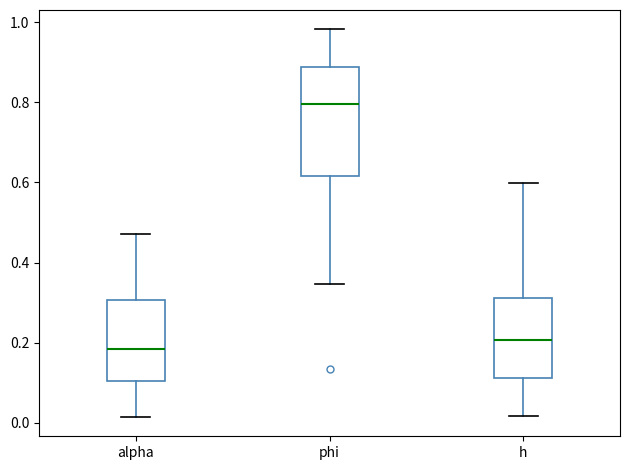

Reading left to right, transcribe this box plot: for each box, give where its median line is, the range the box spans, and where its two whiskers end, as read against the y-axis. The values are not printed on the chart, so give them approximately, as read against the axis.

alpha: median 0.18, box 0.10 to 0.30, whiskers 0.02 to 0.48
phi: median 0.80, box 0.62 to 0.88, whiskers 0.34 to 0.98
h: median 0.20, box 0.12 to 0.32, whiskers 0.02 to 0.60